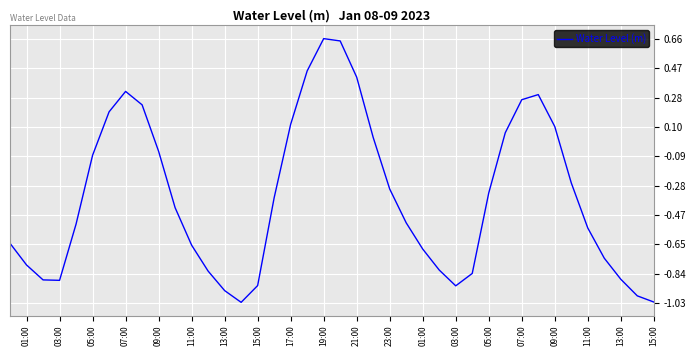

How many negative values are there?

27